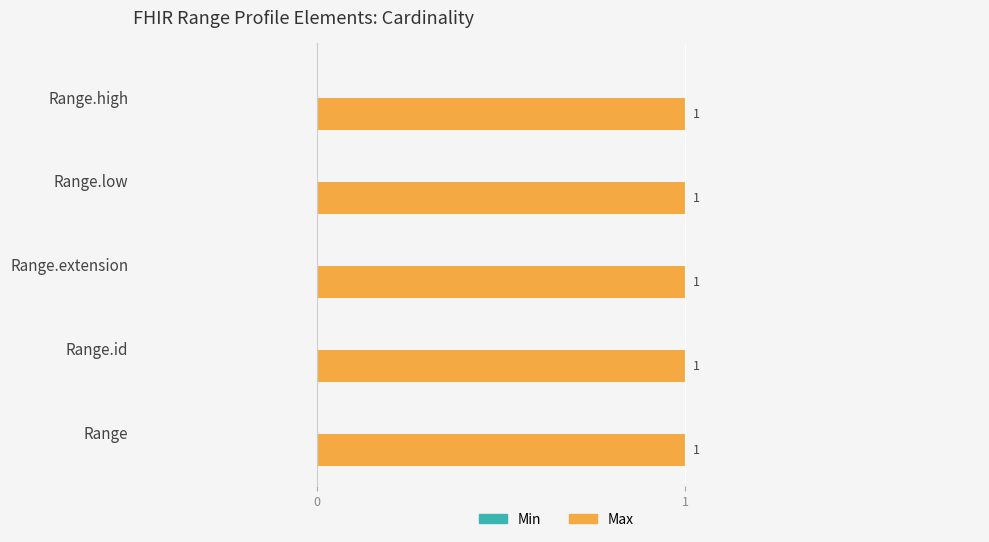

Reading left to right, what are all the values shown in this chart?

Min: Range=0	Range.id=0	Range.extension=0	Range.low=0	Range.high=0
Max: Range=1	Range.id=1	Range.extension=1	Range.low=1	Range.high=1